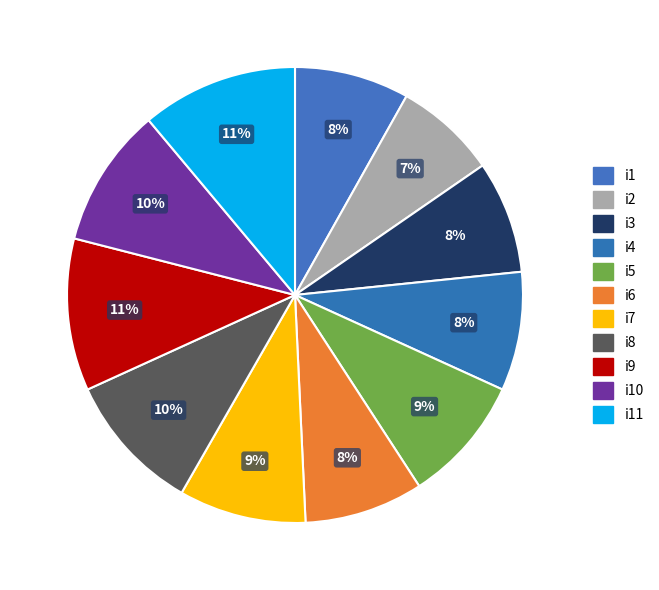

How many slices are in this pie chart?

11